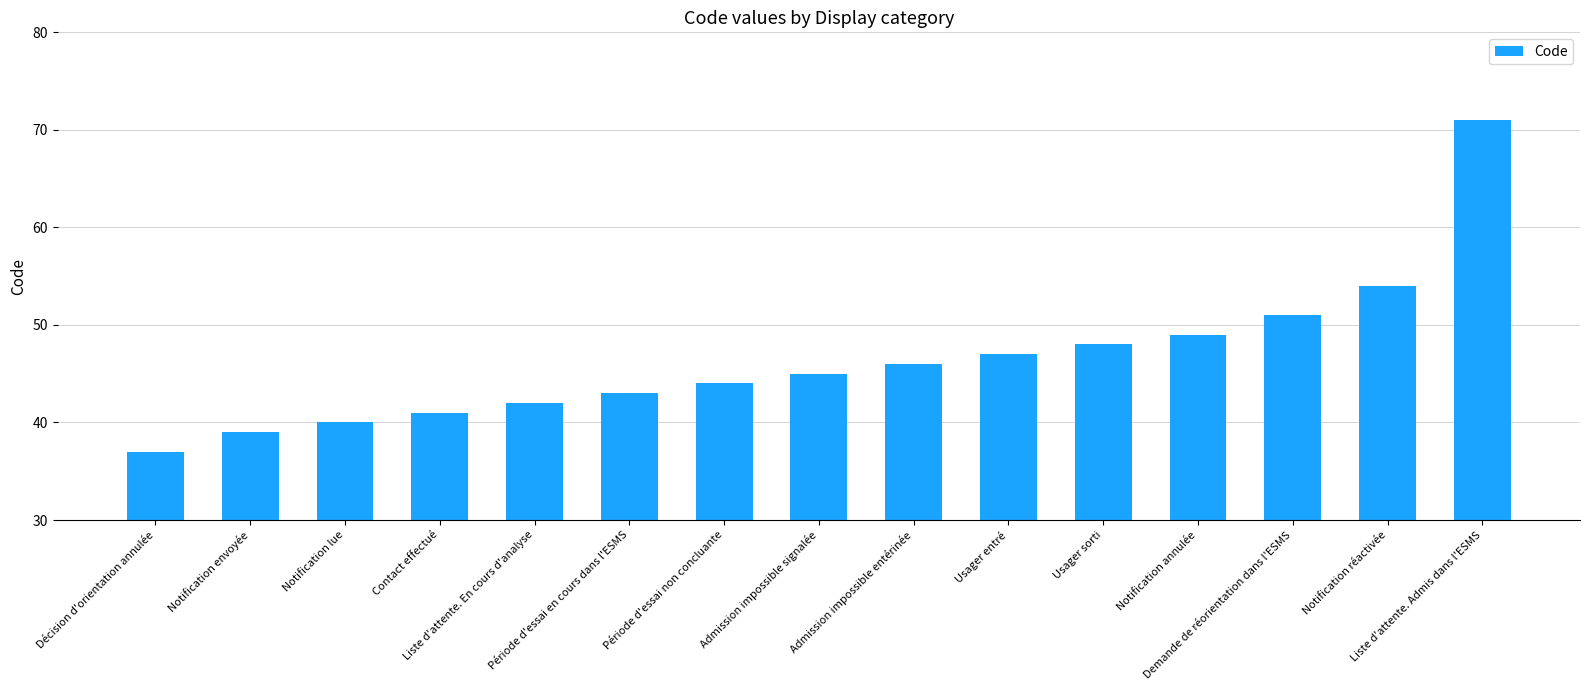

Is it true that the value at Notification lue is 24?

False